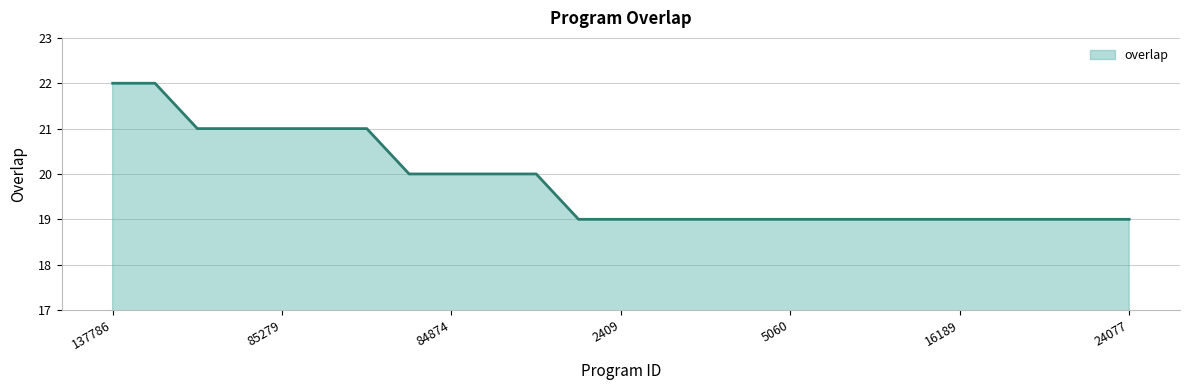

What is the difference between the maximum and minimum values?

3